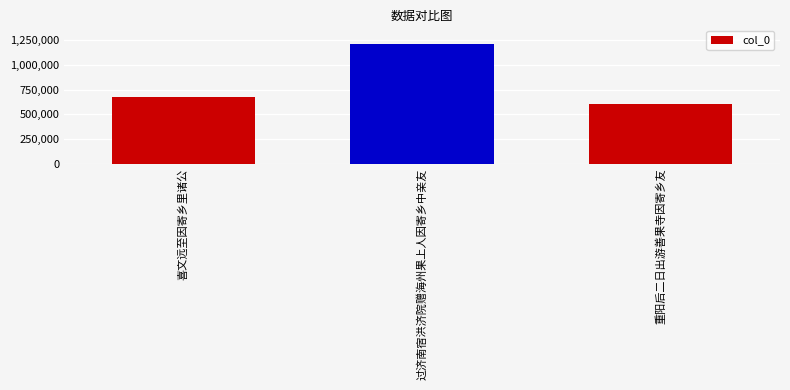

Count the values in the range 602751 to 1210928.

3